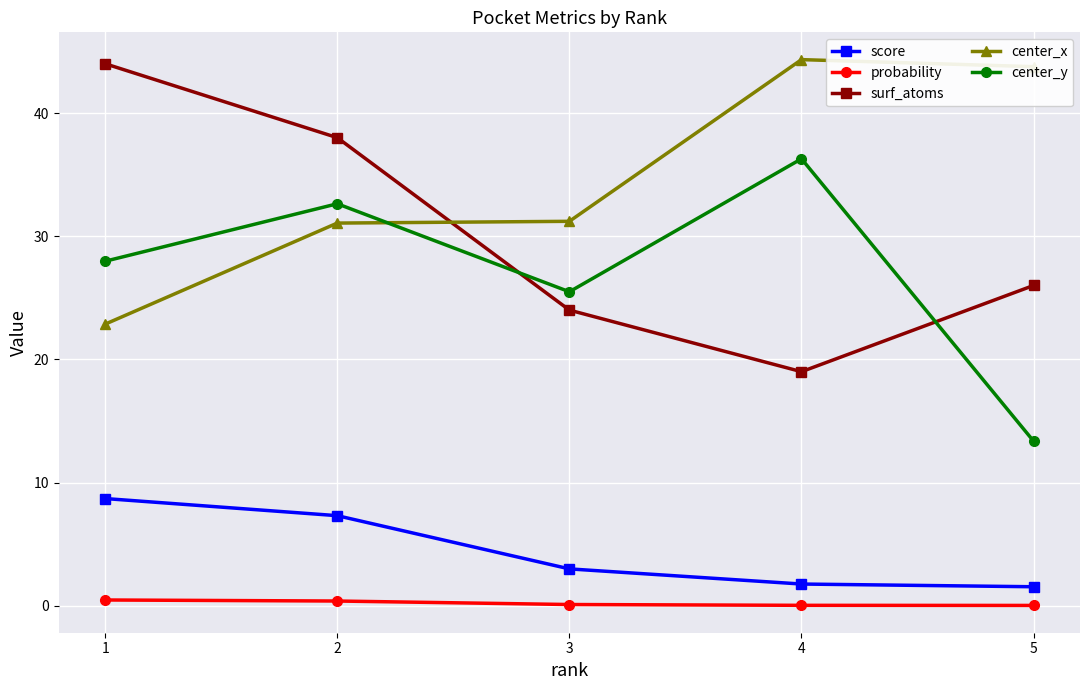

In surf_atoms, how many points are lower than both neighbors (excluding endpoints)?

1